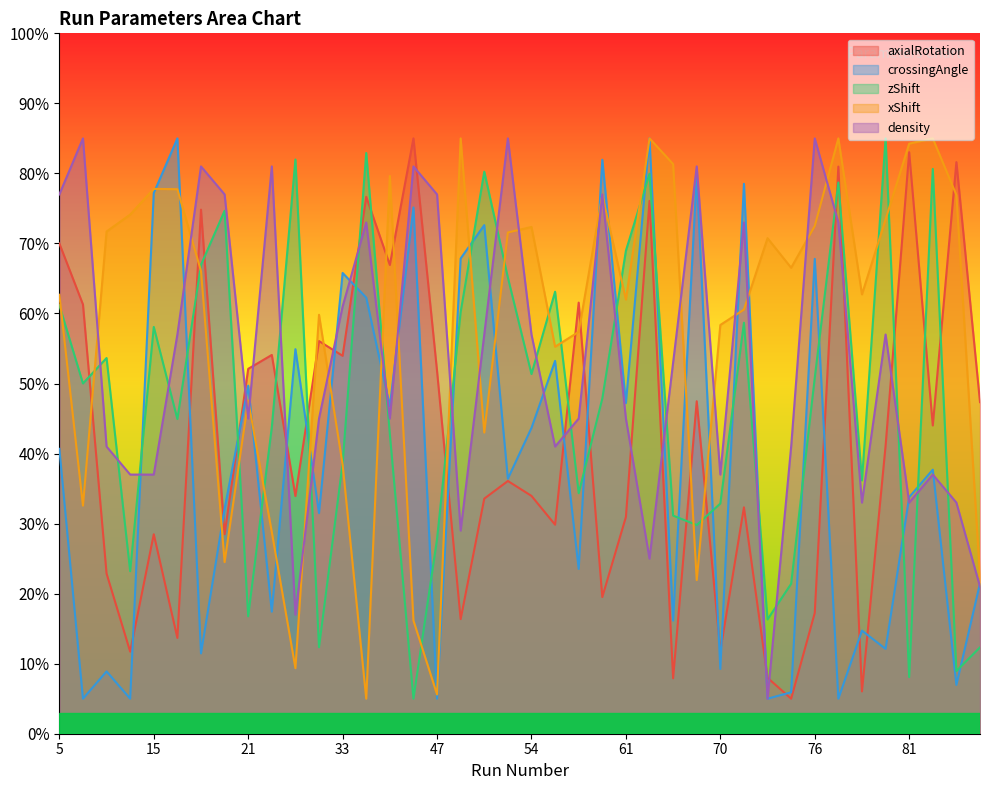

The value of axialRotation at 74 is 8.0. True or false?

True